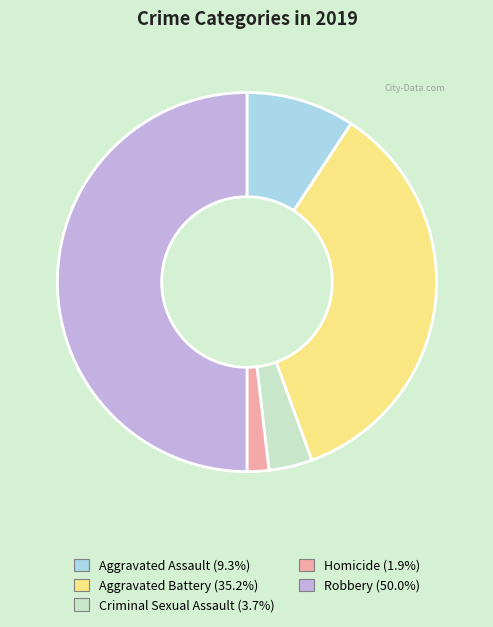

Between Homicide and Aggravated Battery, which is larger?

Aggravated Battery